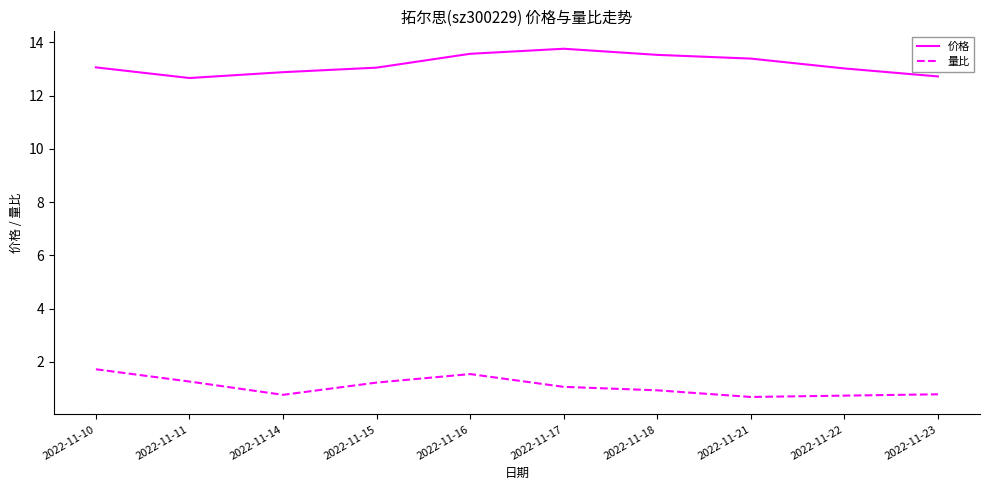

Where is the first local maximum for 量比?

2022-11-16